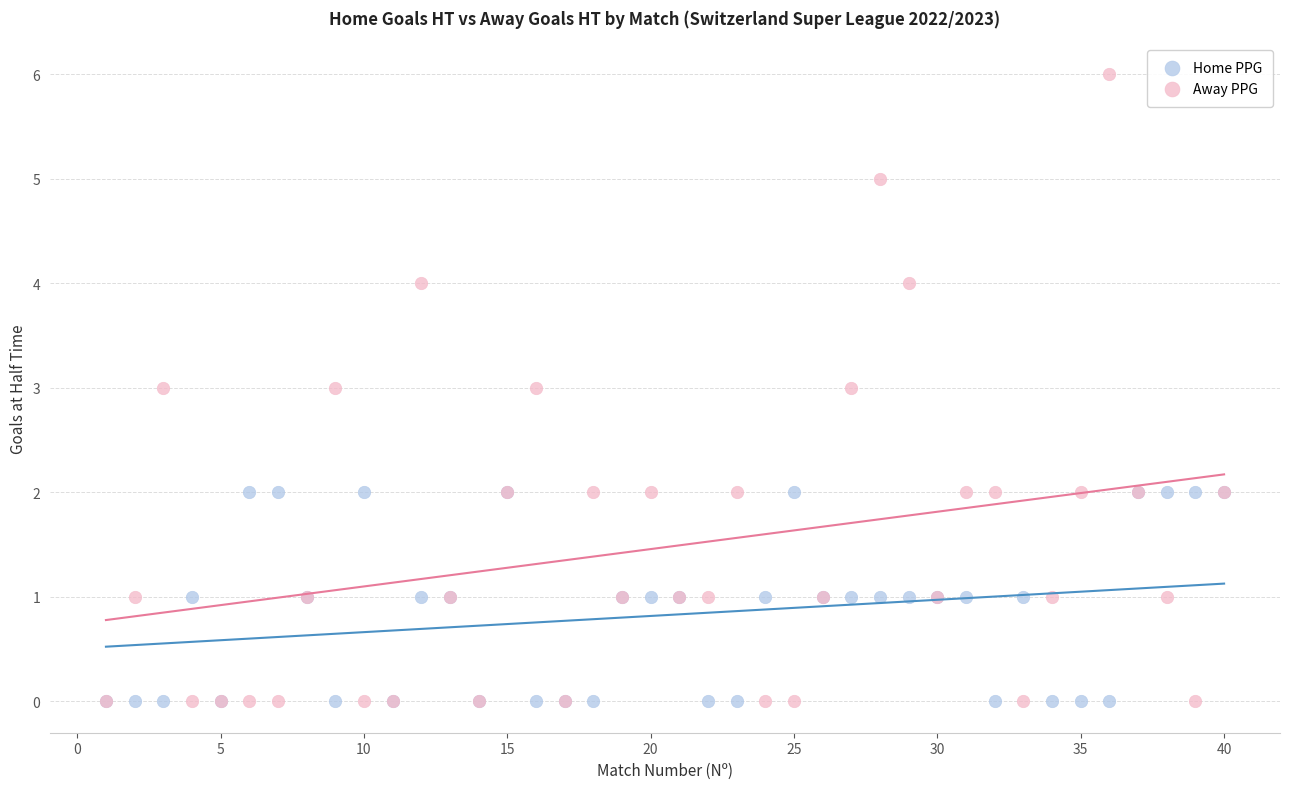

What are all the series names shown in the legend?

Home PPG, Away PPG